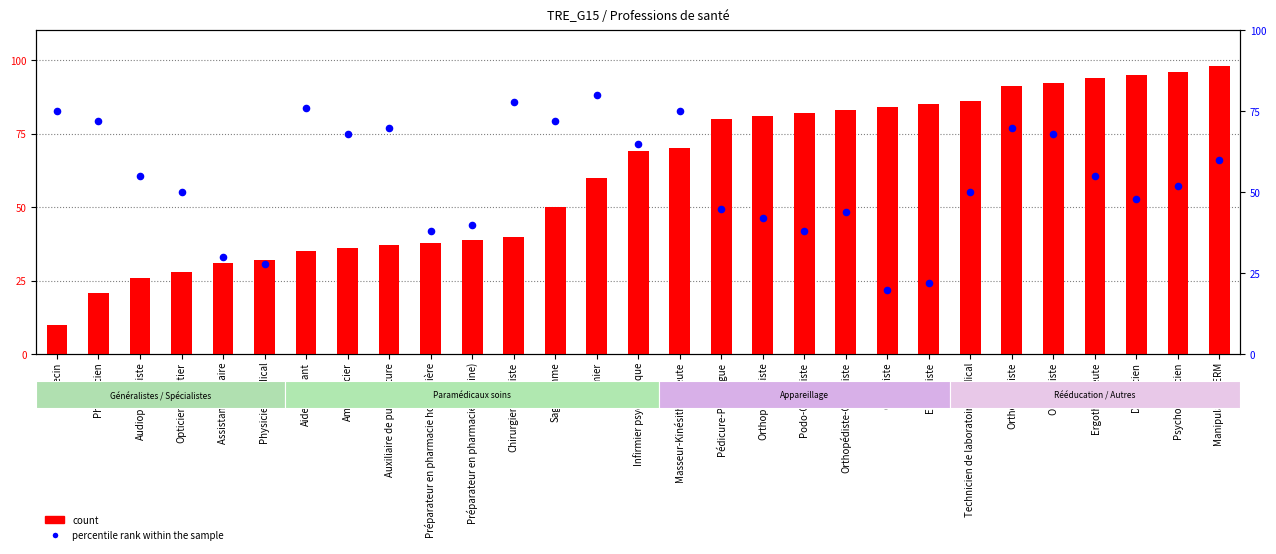

Which series reaches the minimum Y coordinate?

count